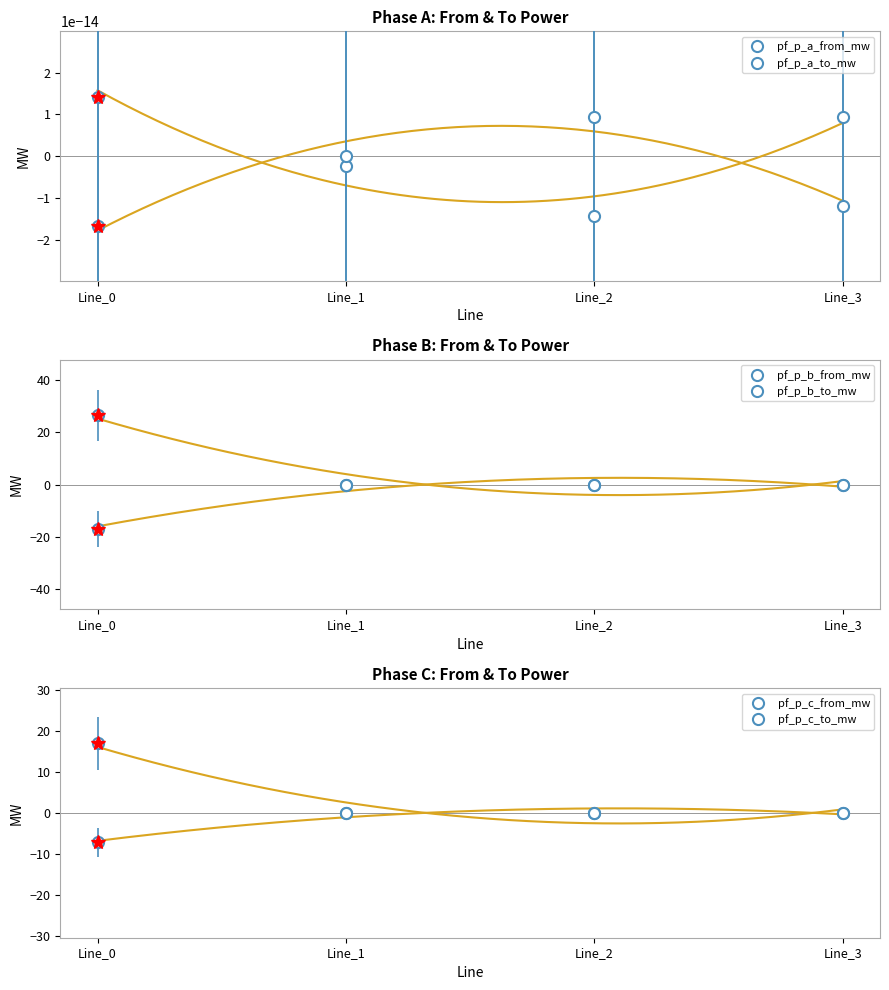

What is the sum of all pf_p_c_from_mw values?

-16.9